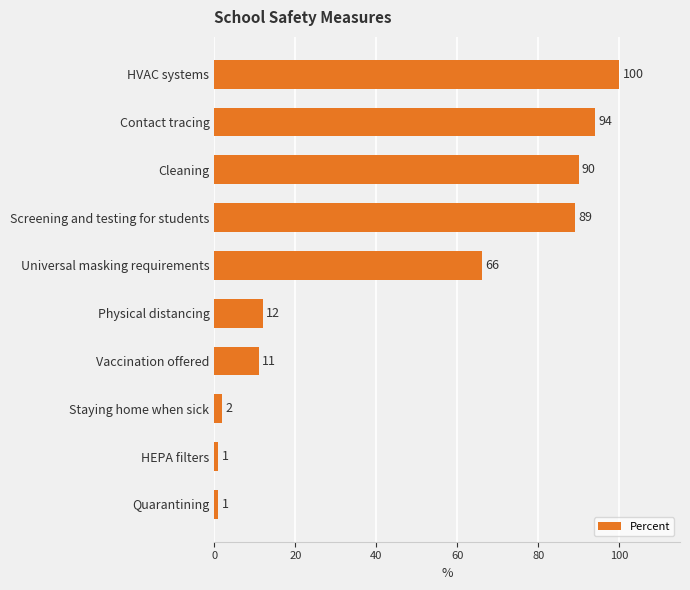

Which has a higher value, HVAC systems or Cleaning?

HVAC systems